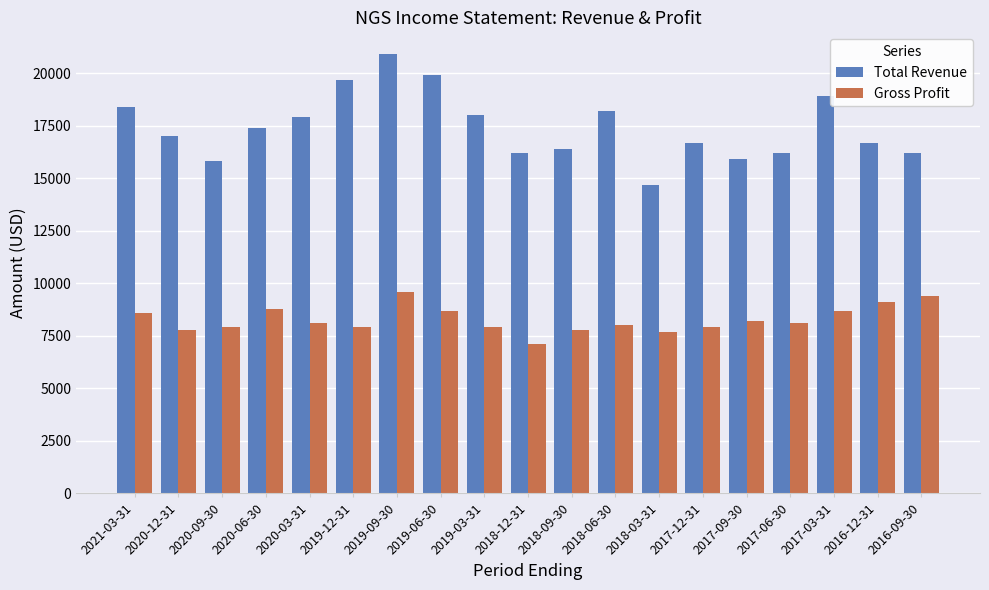

What is the average value of the Gross Profit series?

8279